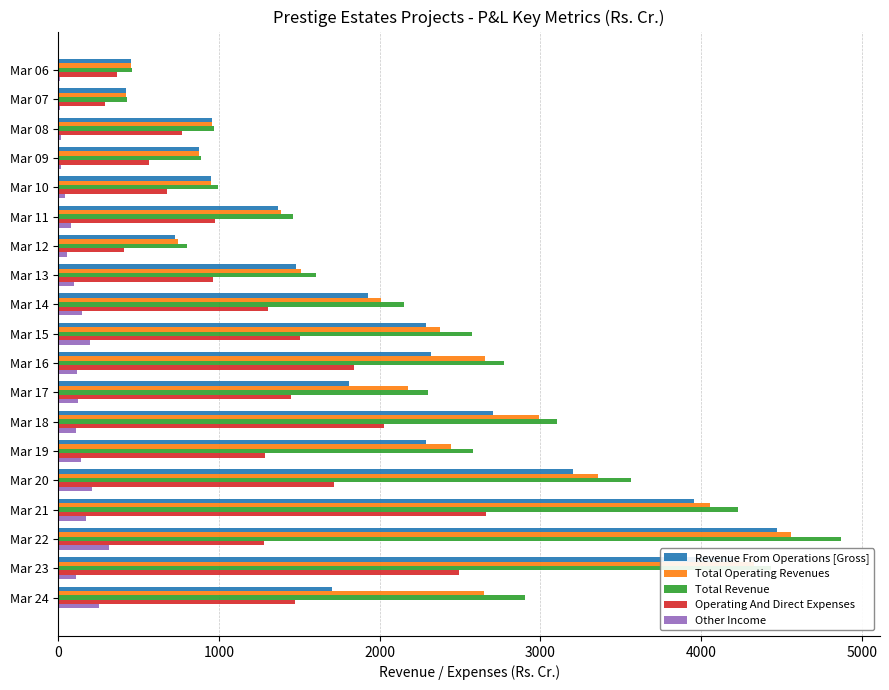

The value of Operating And Direct Expenses at Mar 18 is 2025.8. True or false?

True